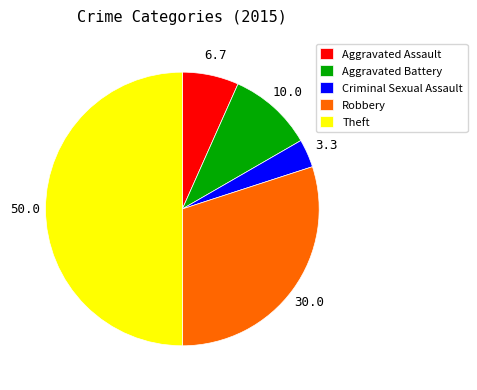

Does Criminal Sexual Assault represent more than half of the total?

No